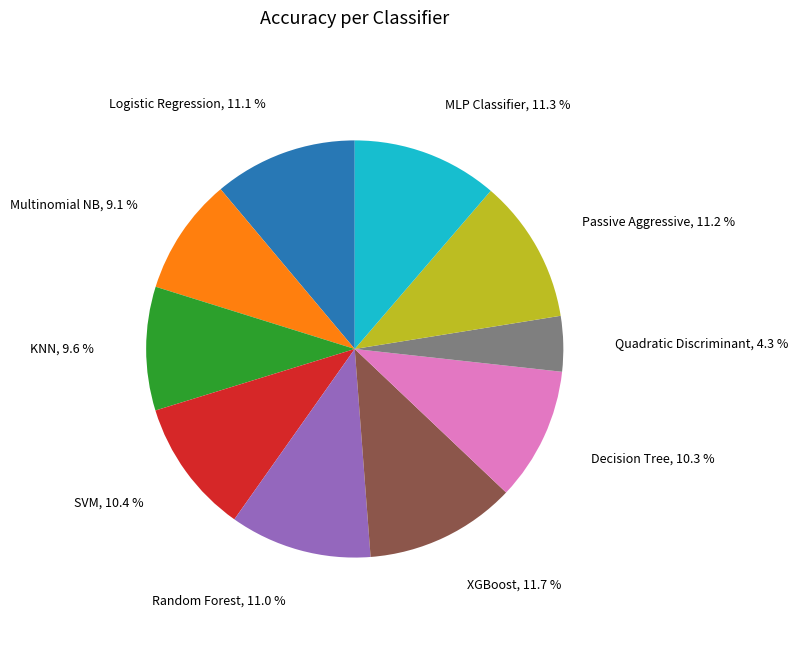

Which slice is the smallest?

Quadratic Discriminant